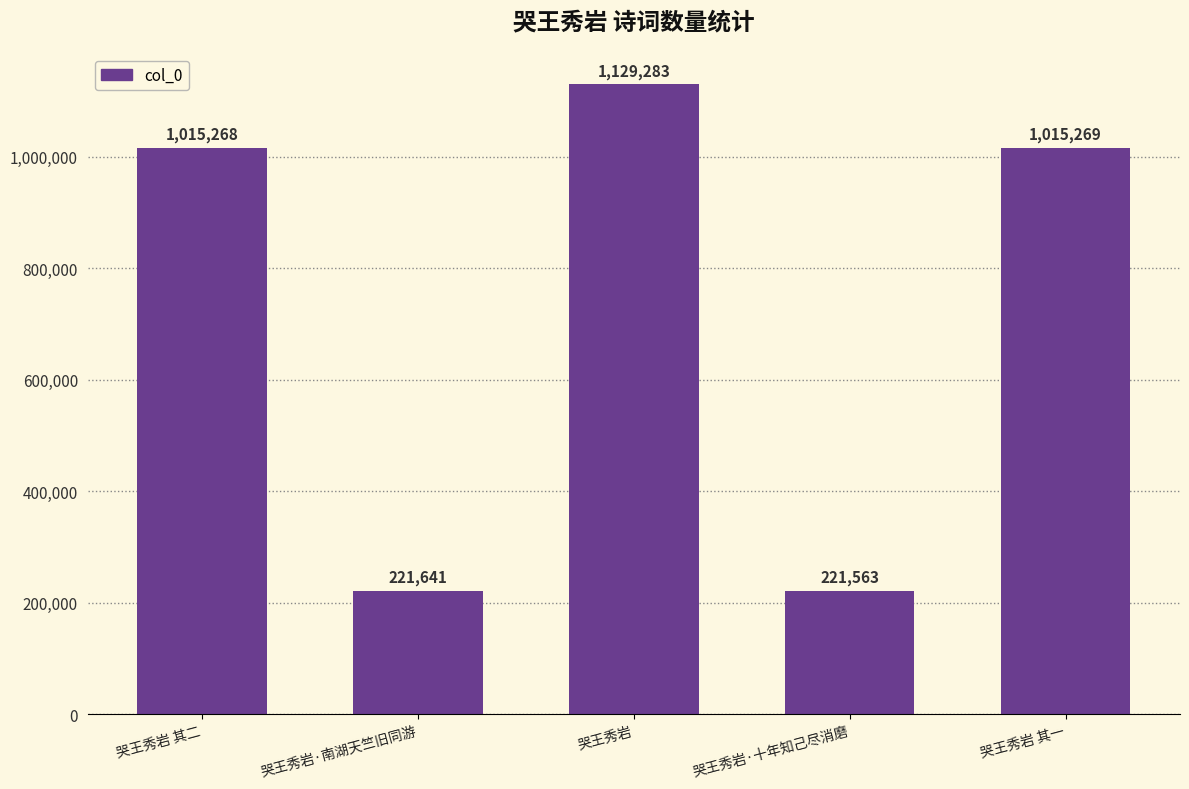

What is the value of the 5th bar from the left?

1015269